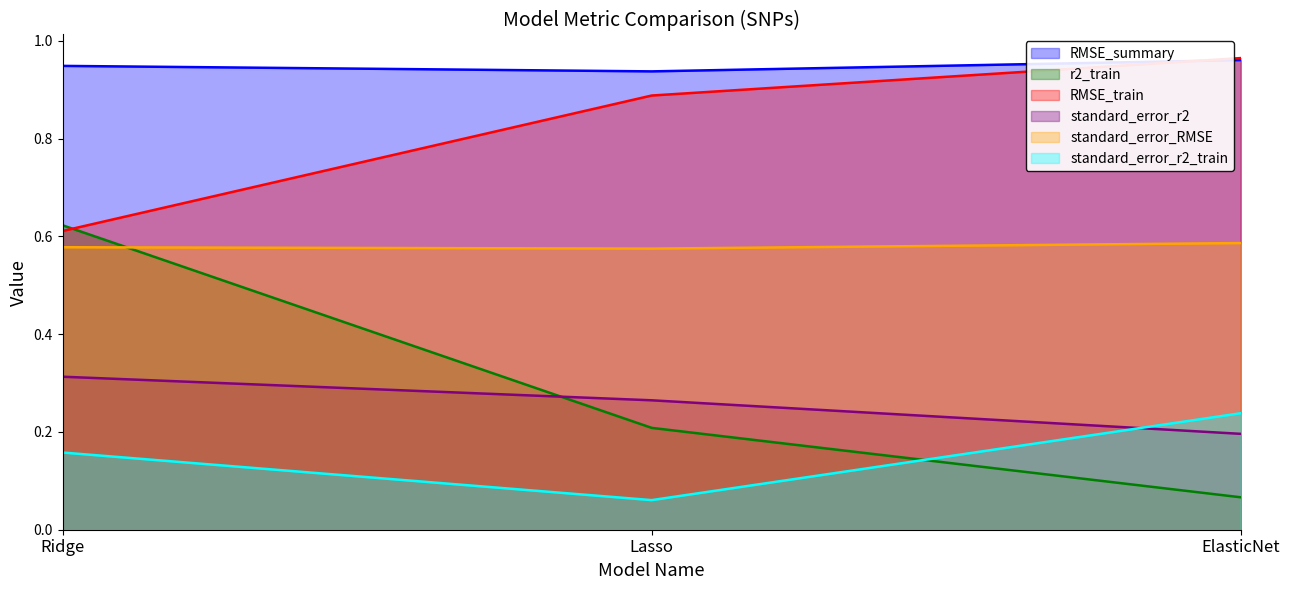

What is the average value of the standard_error_RMSE series?

0.6